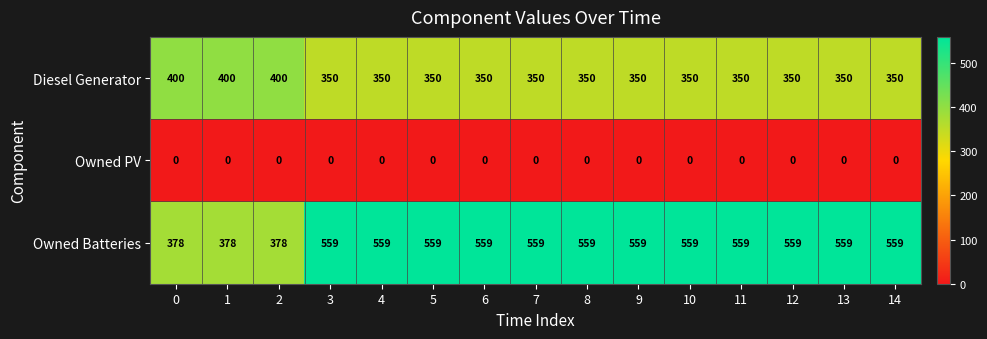

At 9, list the series in order from largest to smallest.

Owned Batteries, Diesel Generator, Owned PV